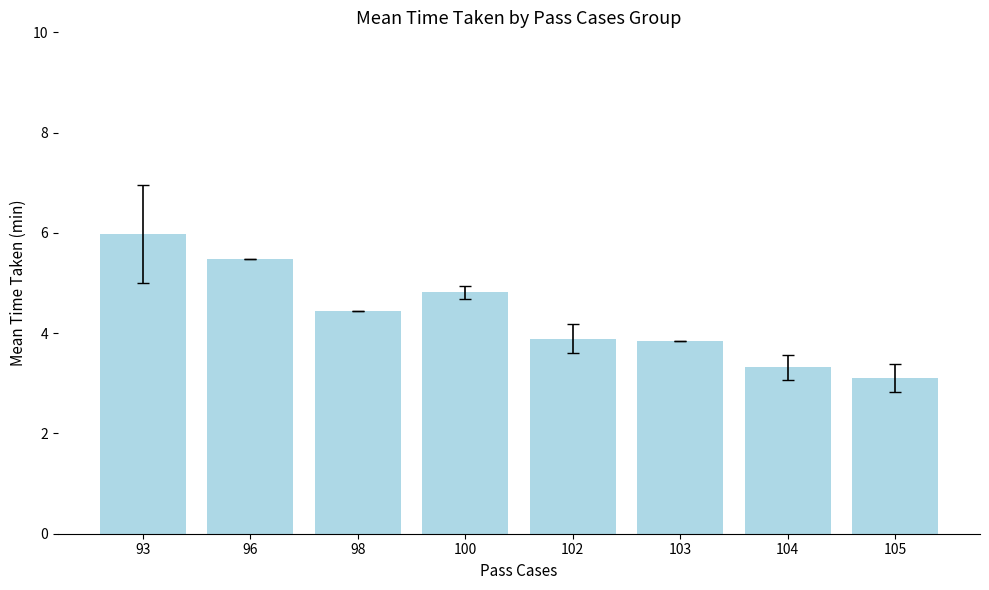

What is the average value?

4.4